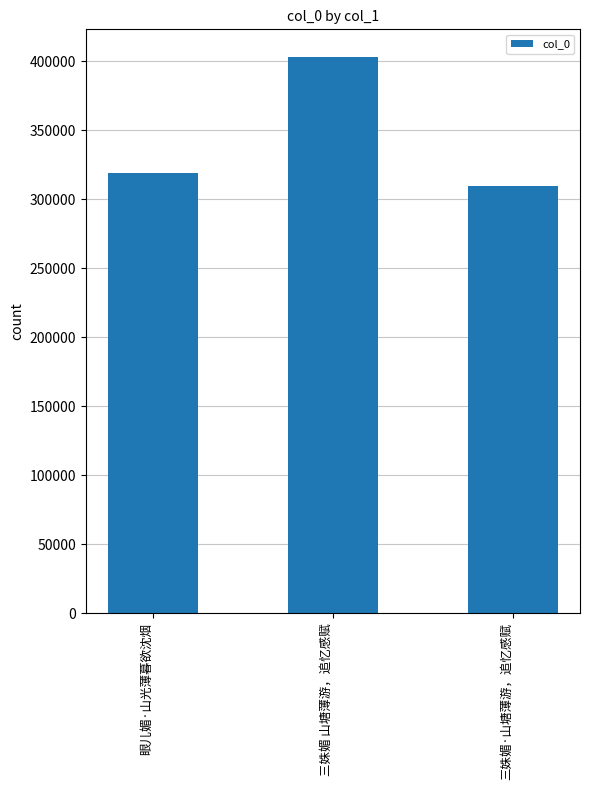

Are the bars horizontal?

No